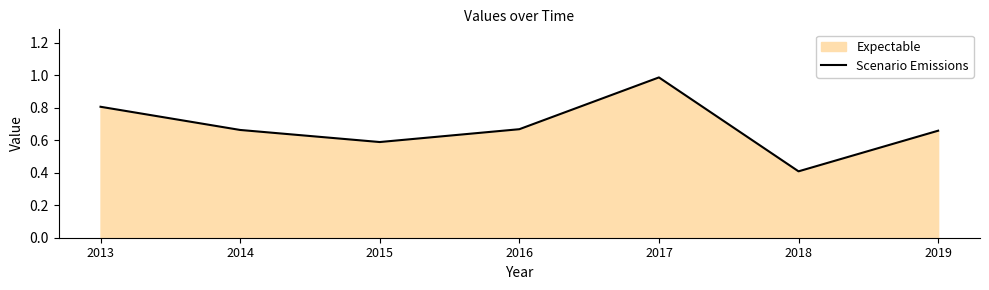

What is the sum of the values at 2015 and 2013?

1.4